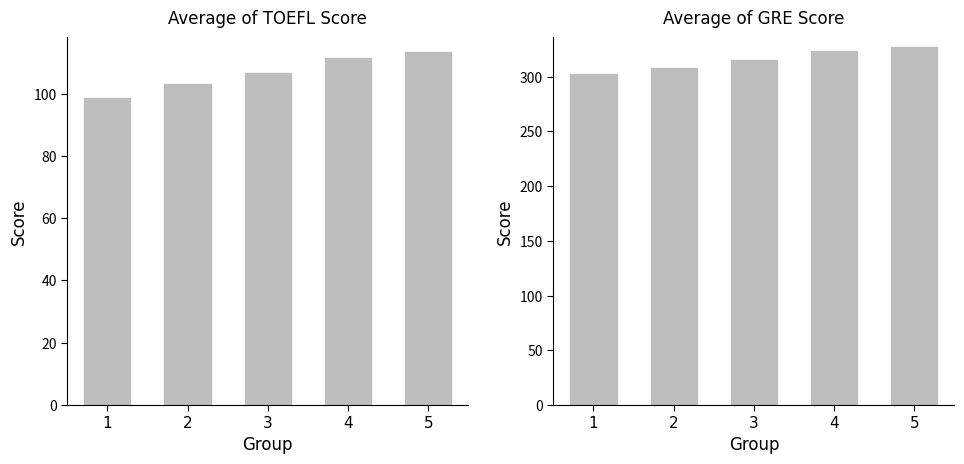

At which label does Average of TOEFL Score first exceed 106?

3